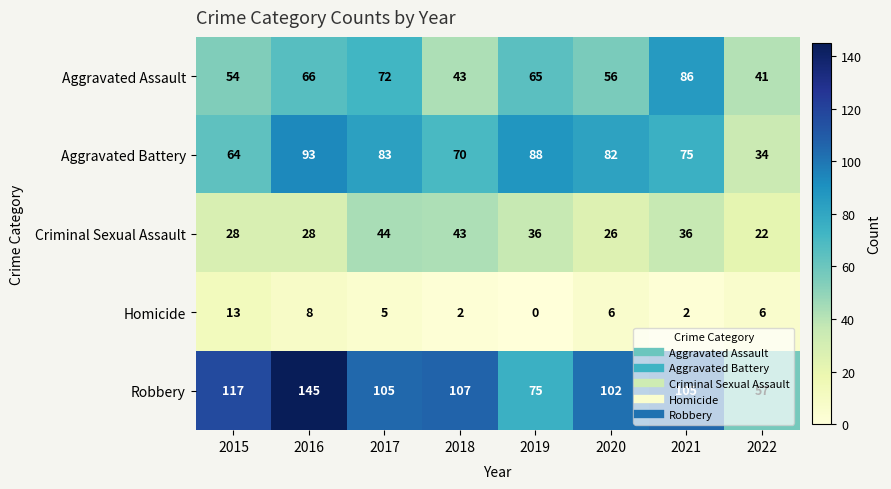

Which series changed the most between 2015 and 2019?

Robbery